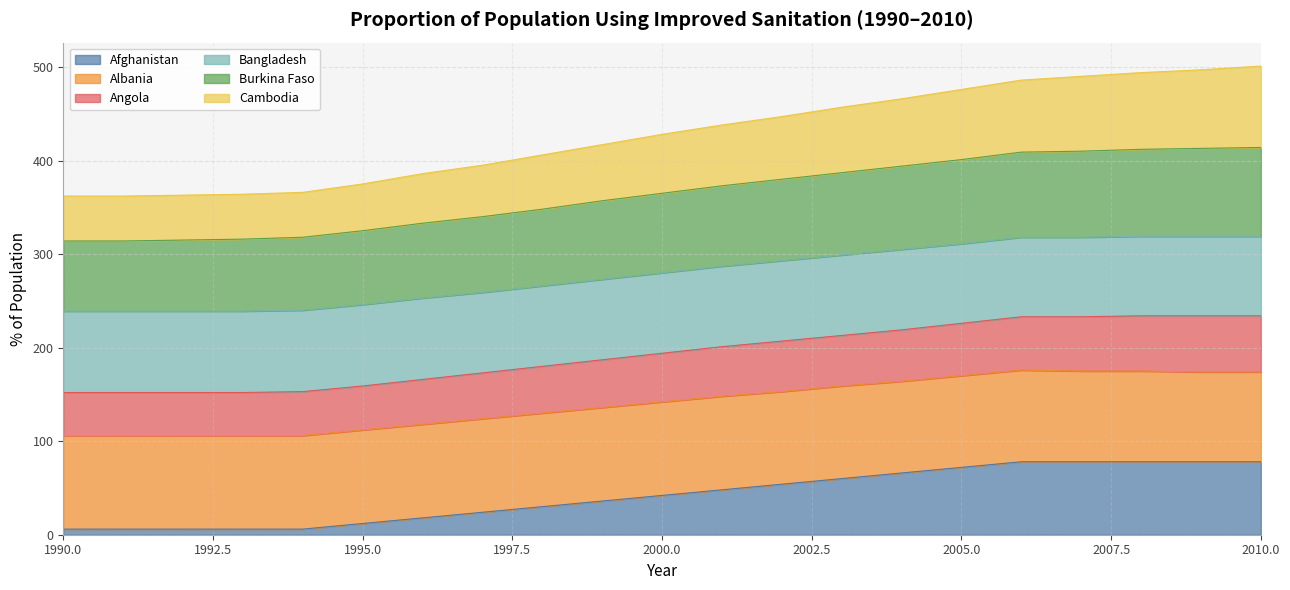

How many data points does each series have?

21